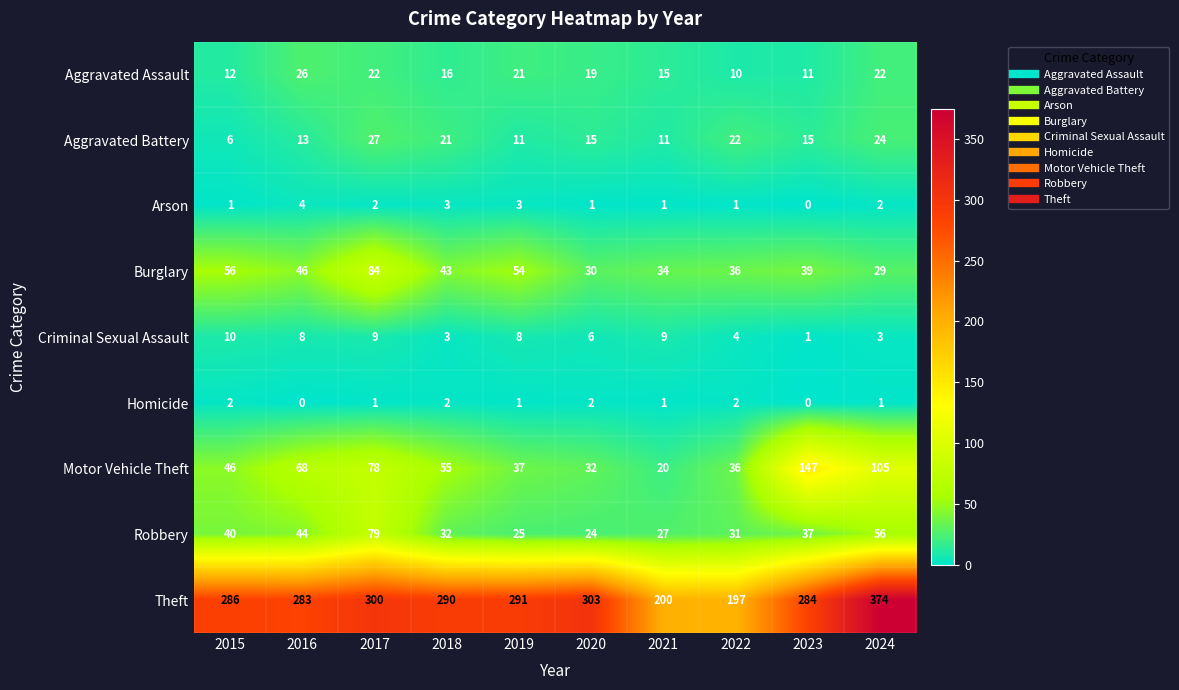

The value of Burglary at 2020 is 8. True or false?

False